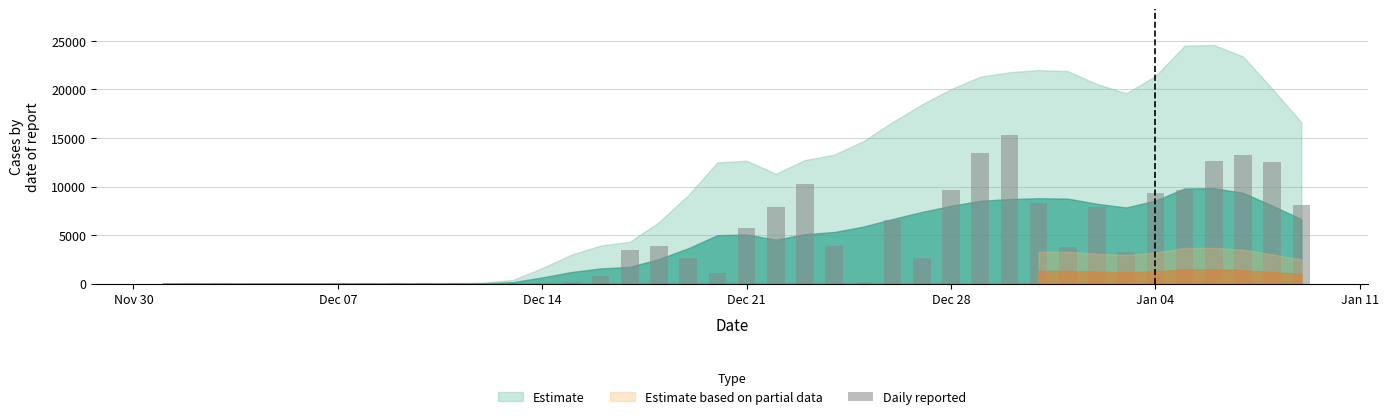

How many data points does each series have?

40